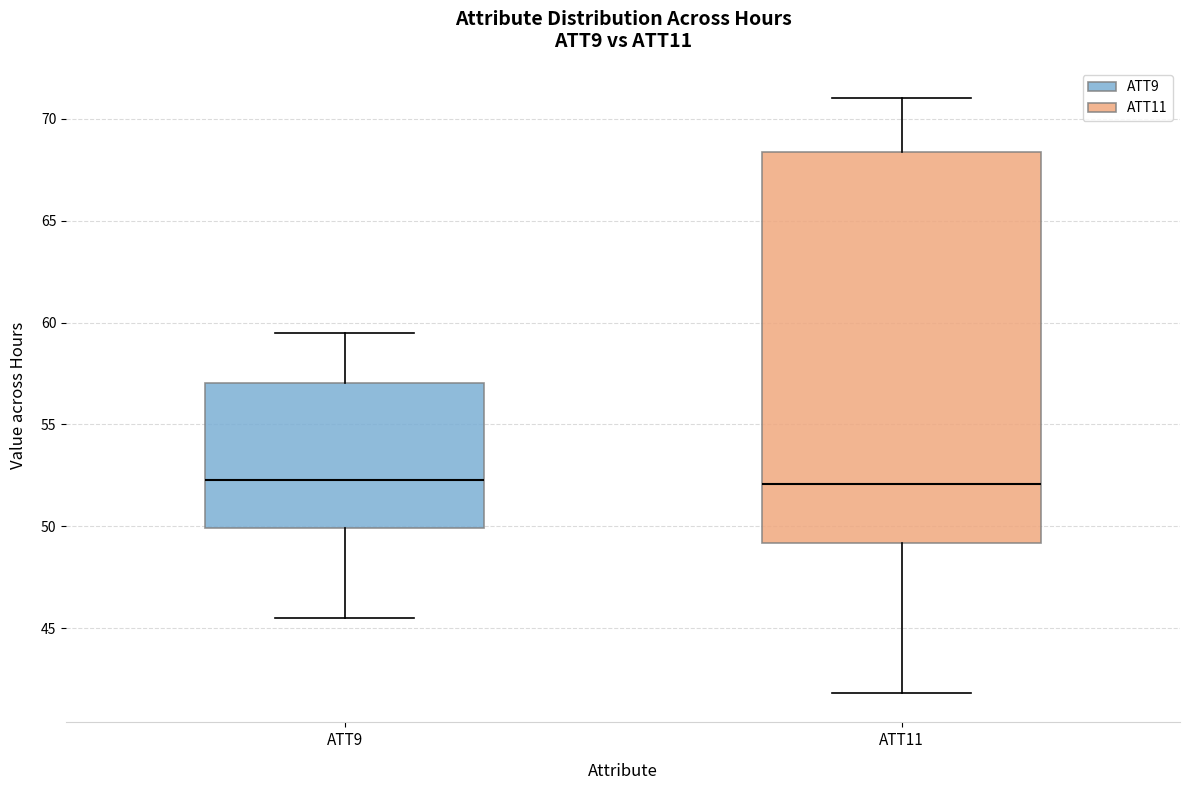

Where does the upper whisker of the box for ATT11 end on the y-axis? The values are not printed on the chart, so give them approximately, as read against the axis.

71.0